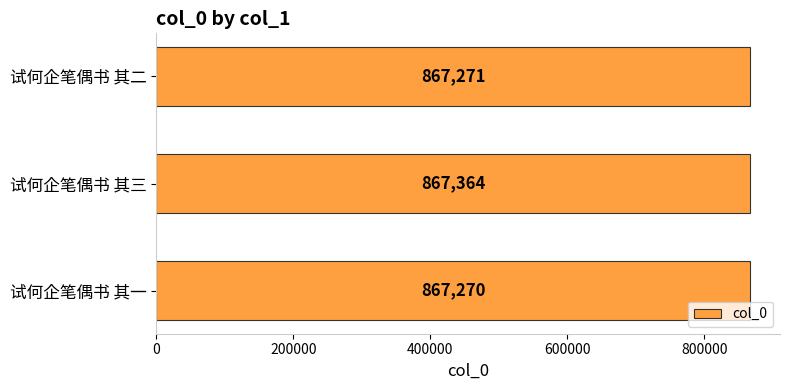

The value at 试何企笔偶书 其二 is 1302300. True or false?

False